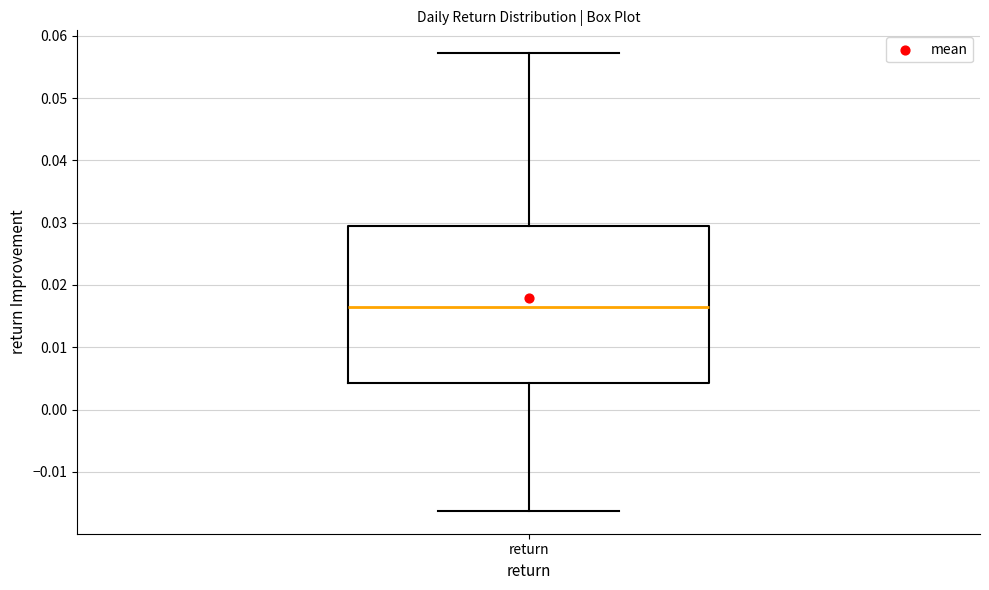

Where does the median line of the box for return sit on the y-axis? The values are not printed on the chart, so give them approximately, as read against the axis.

0.016